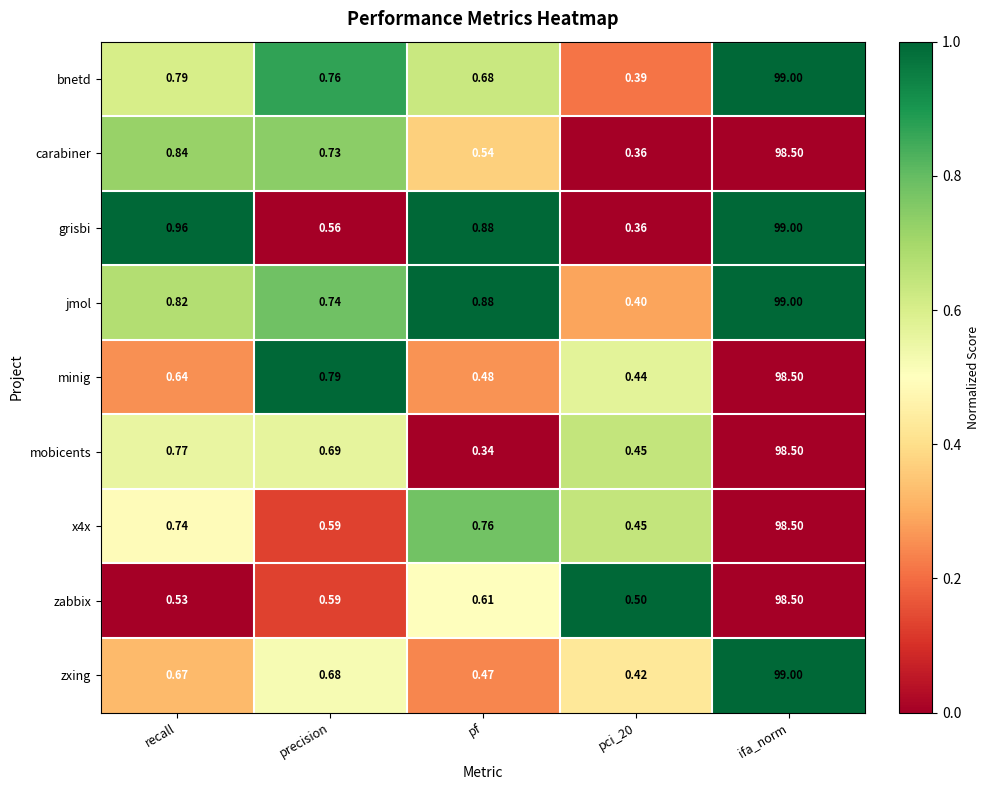

Which series changed the most between recall and ifa_norm?

zxing